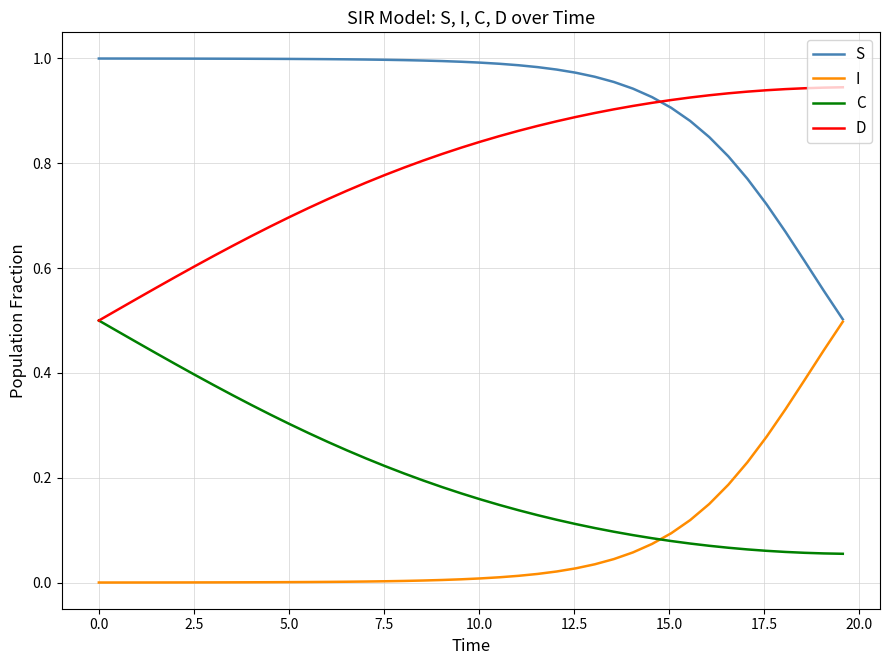

Which series has the largest total across all categories?

S